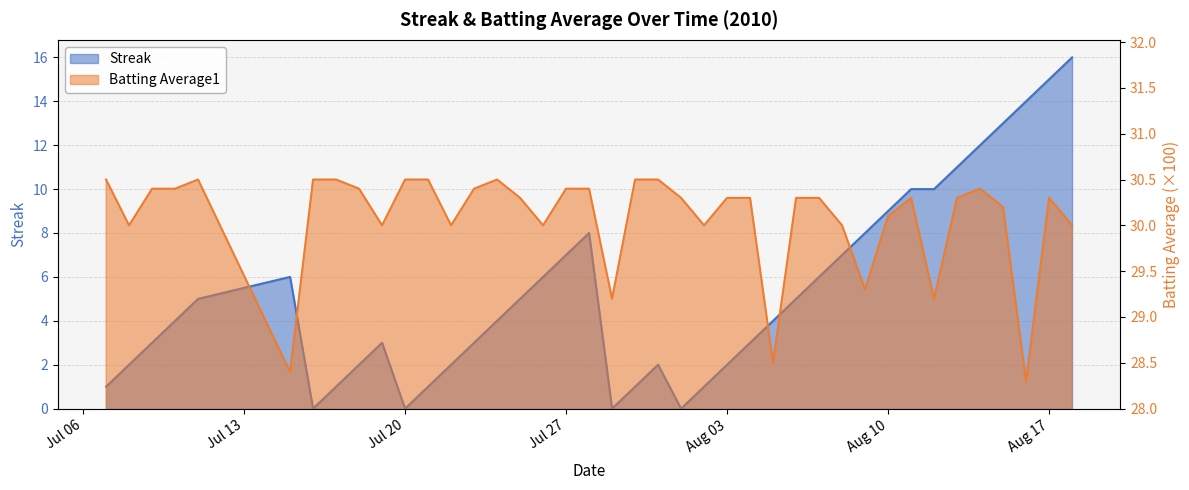

What position from the right is 2010-07-18?

32